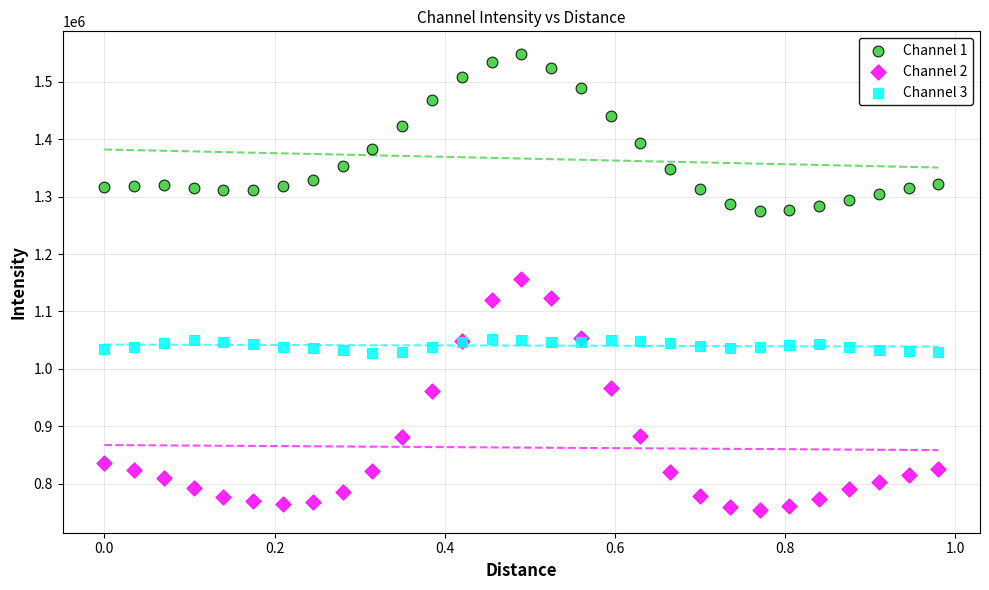

Which series reaches the minimum Y coordinate?

Channel 2